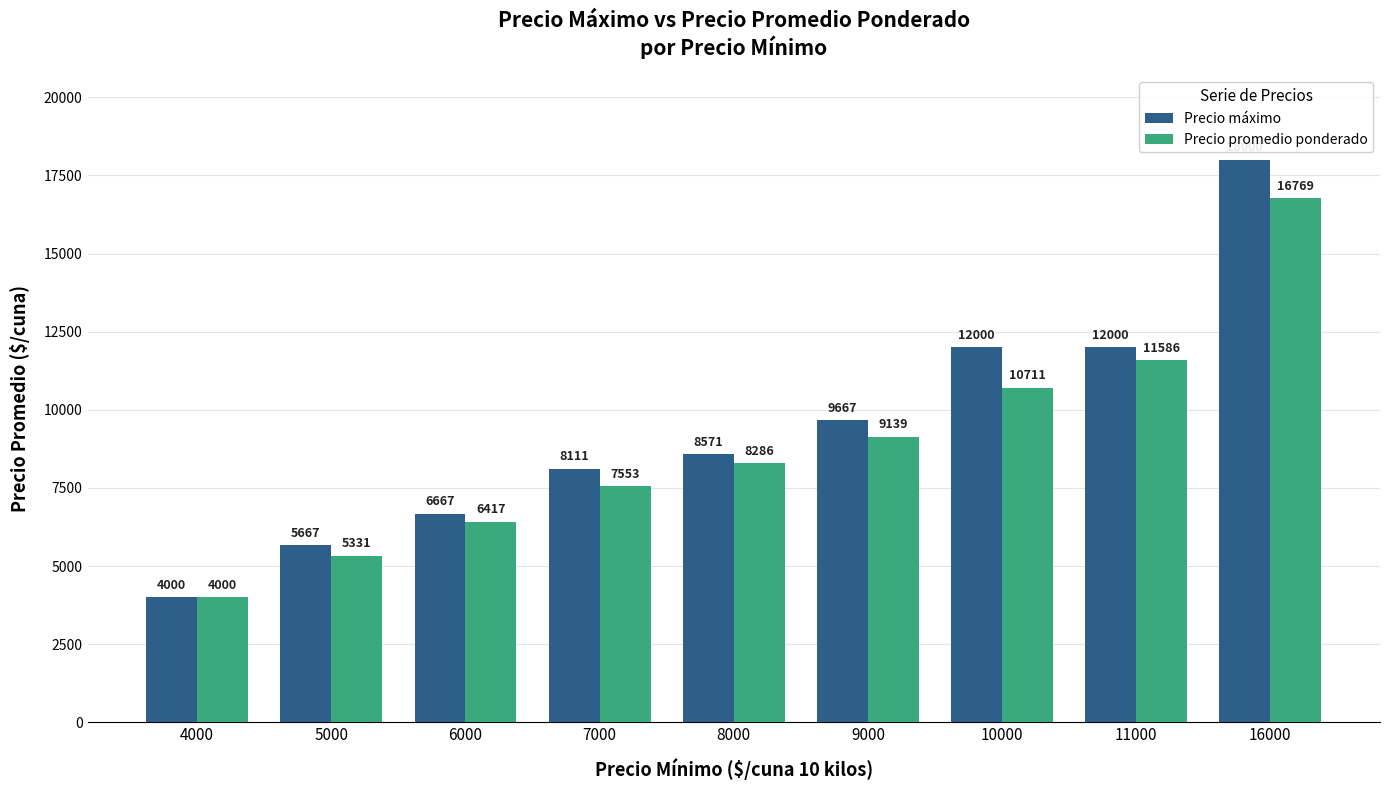

What is the difference between the highest and lowest values at 6000?

250